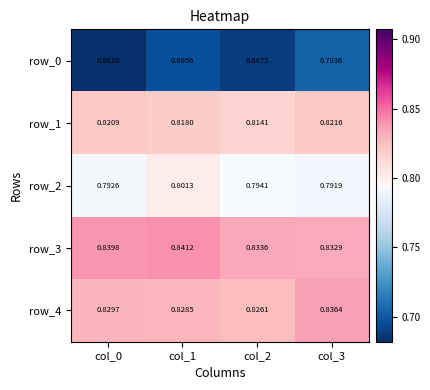

Rank the series at col_2 from lowest to highest value.

row_0, row_2, row_1, row_4, row_3